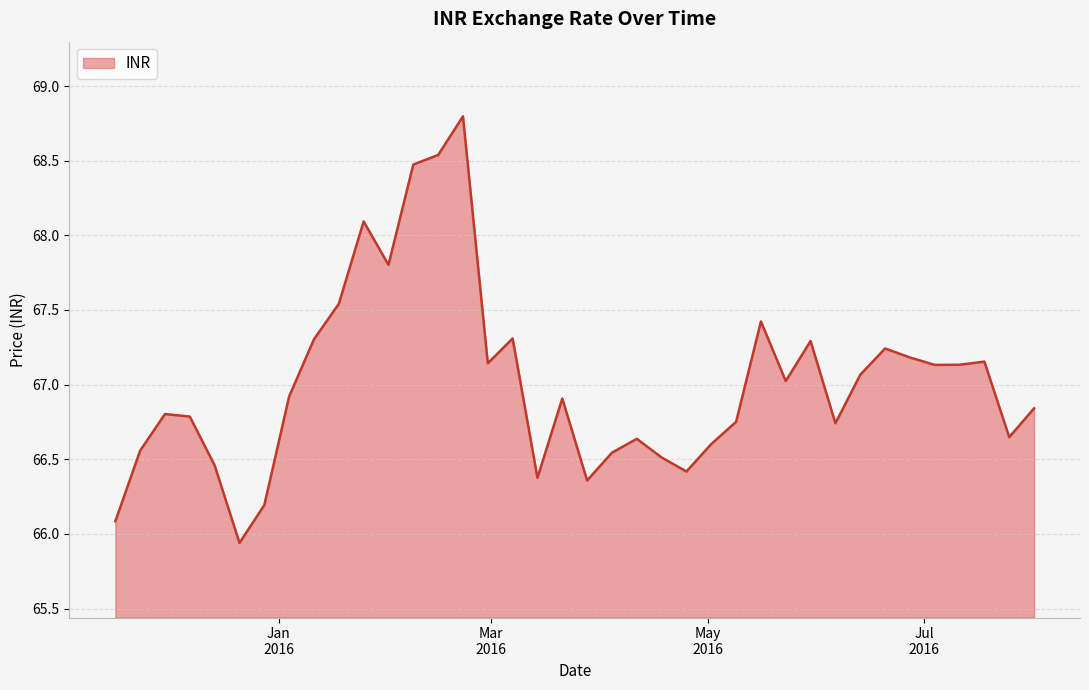

What is the difference between the maximum and minimum values?

2.9